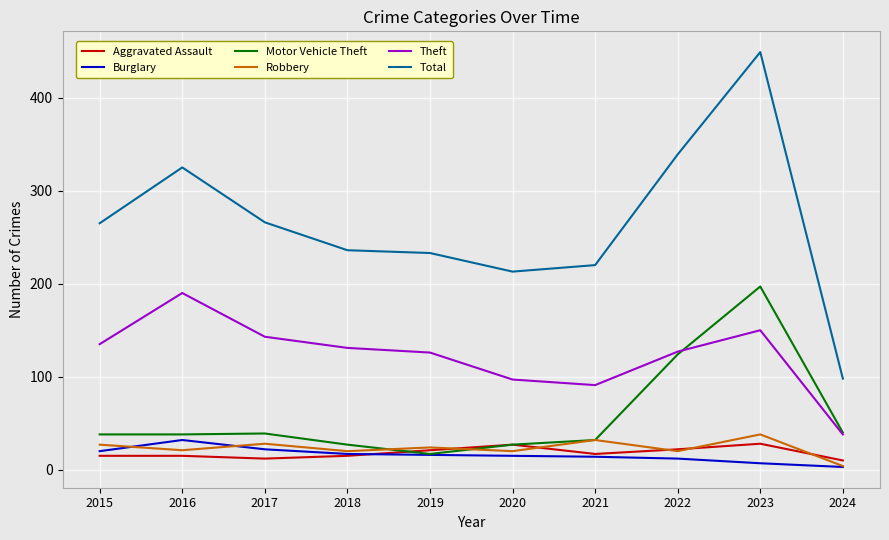

True or false: Burglary and Theft intersect in this chart.

False